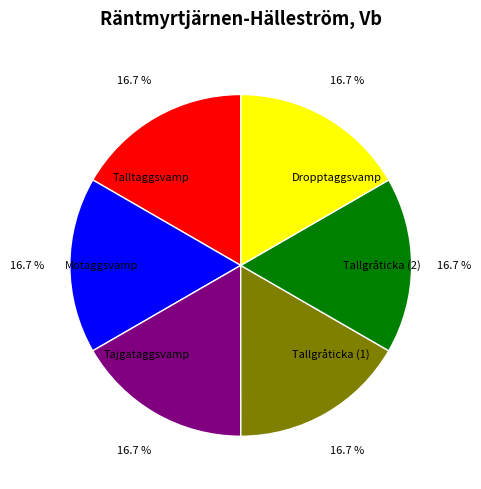

What percentage do Tajgataggsvamp and Tallgråticka (1) together represent?

33.3%